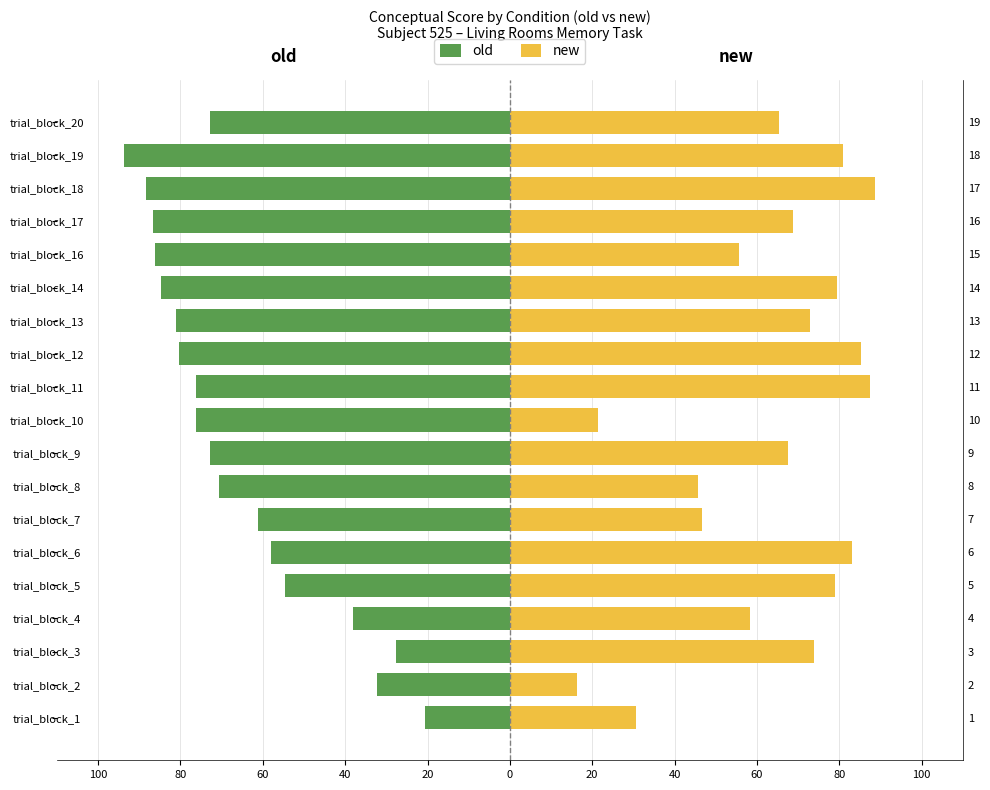

How many data points does each series have?

19